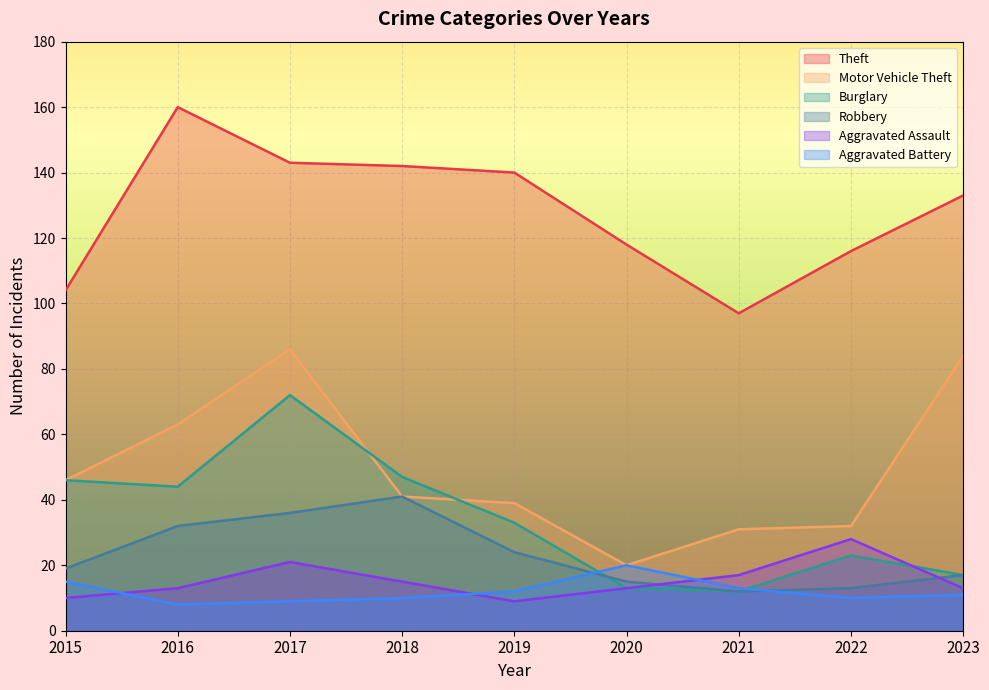

At which category is the sum across all series the highest?

2017